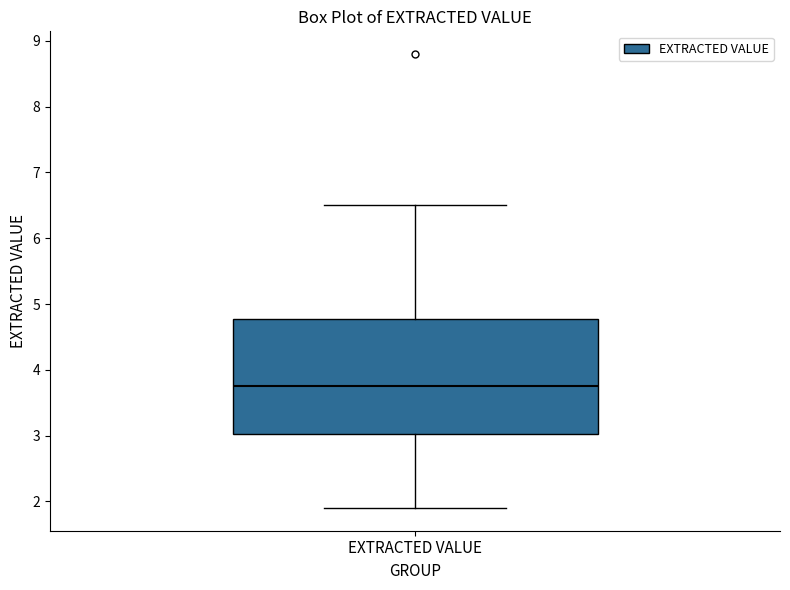

Where is the upper edge of the box for EXTRACTED VALUE on the y-axis? The values are not printed on the chart, so give them approximately, as read against the axis.

4.8